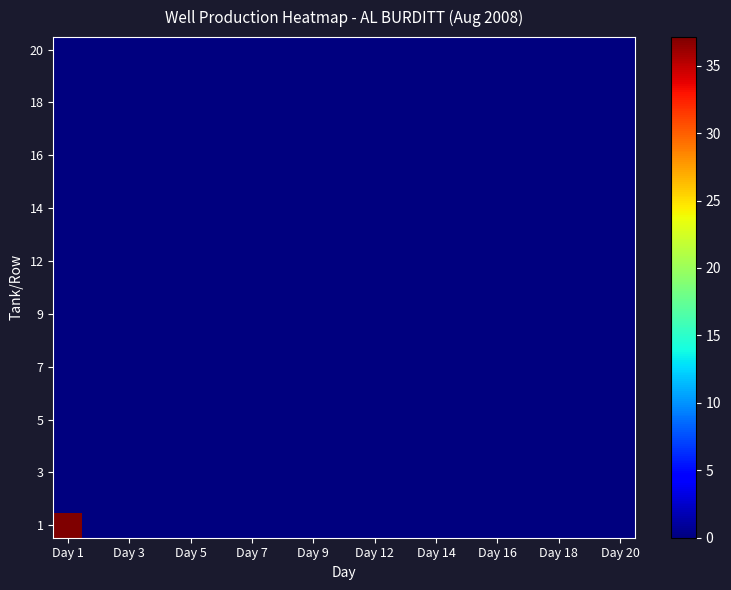

Which category has the highest value across all series?

Day 1